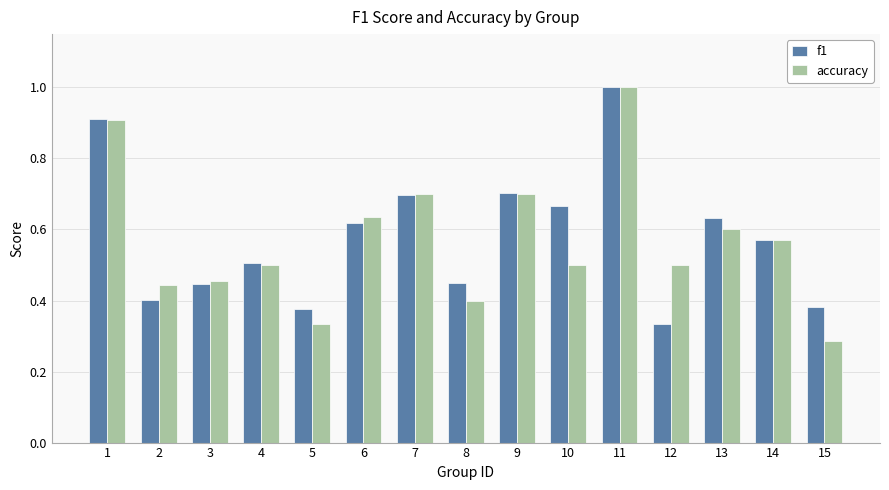

What is the total value across all series at 2?

0.8